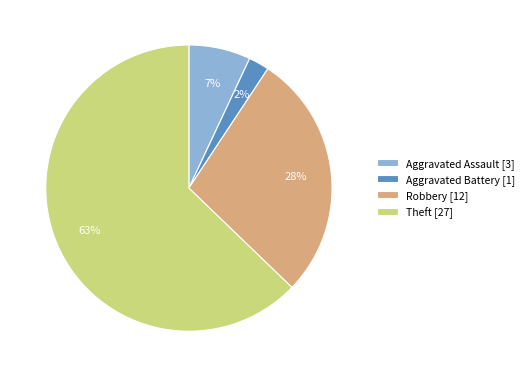

To the nearest percent, what portion does Aggravated Battery represent?

2%